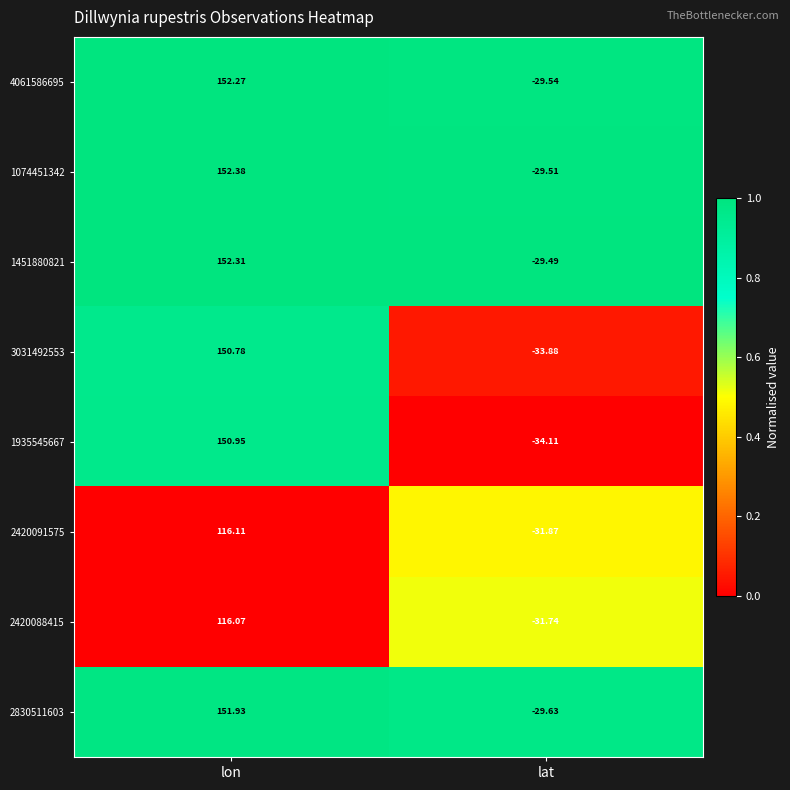

Where does the 4061586695 series first go above 152?

lon